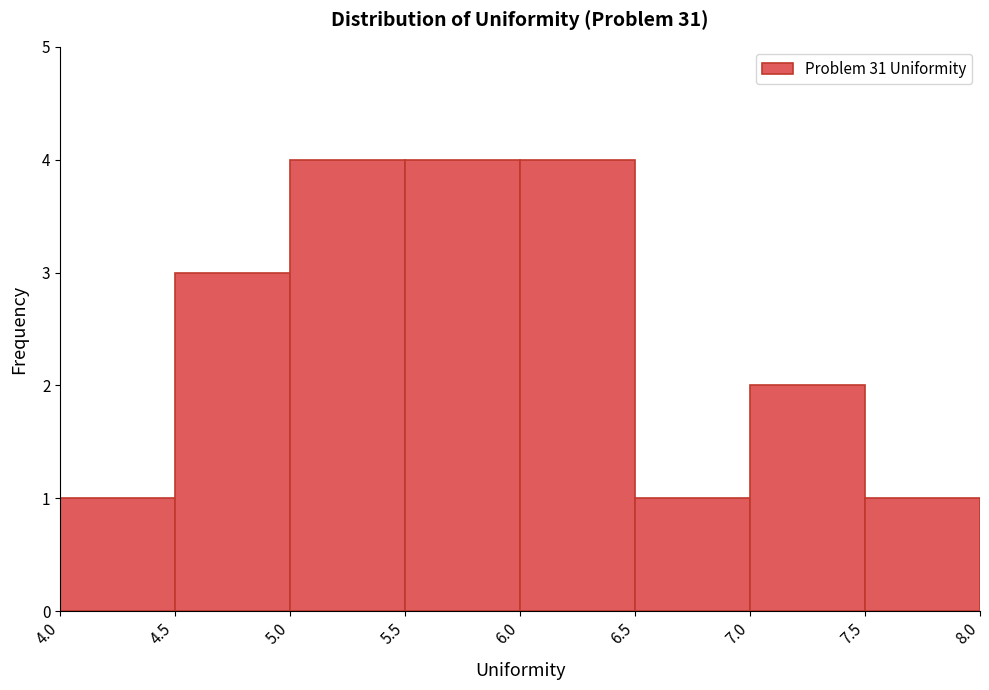

Reading left to right, transcribe this chart: for each bar, give the range it covers on the x-axis and its height. The values are not printed on the chart, so give them approximately, as read against the axis.

4.0 to 4.5: 1
4.5 to 5.0: 3
5.0 to 5.5: 4
5.5 to 6.0: 4
6.0 to 6.5: 4
6.5 to 7.0: 1
7.0 to 7.5: 2
7.5 to 8.0: 1